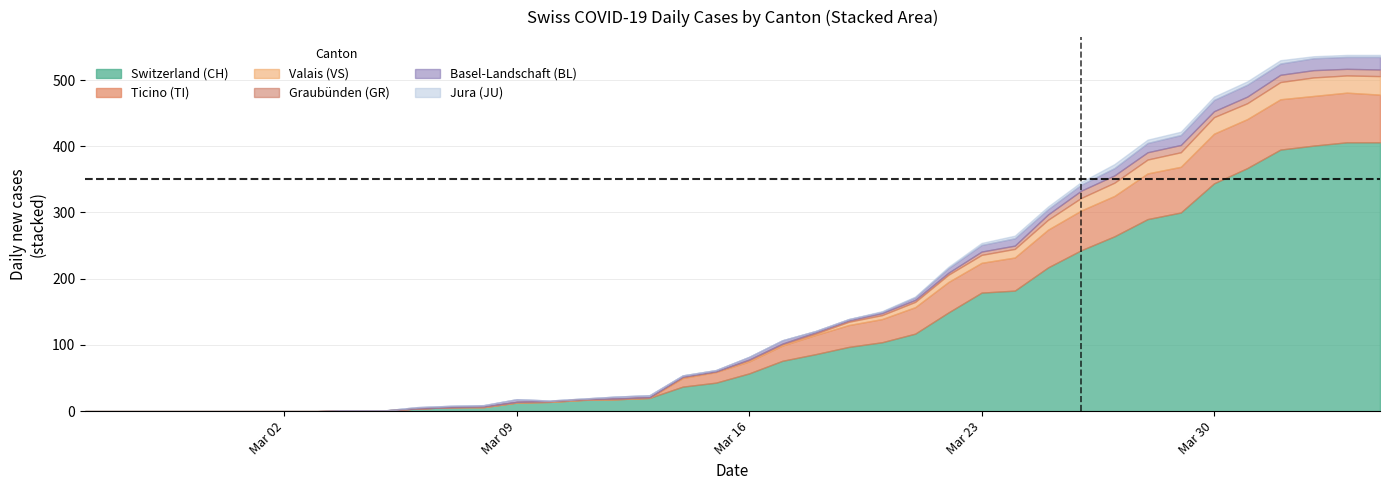

Does the chart display data point markers on the line(s)?

No